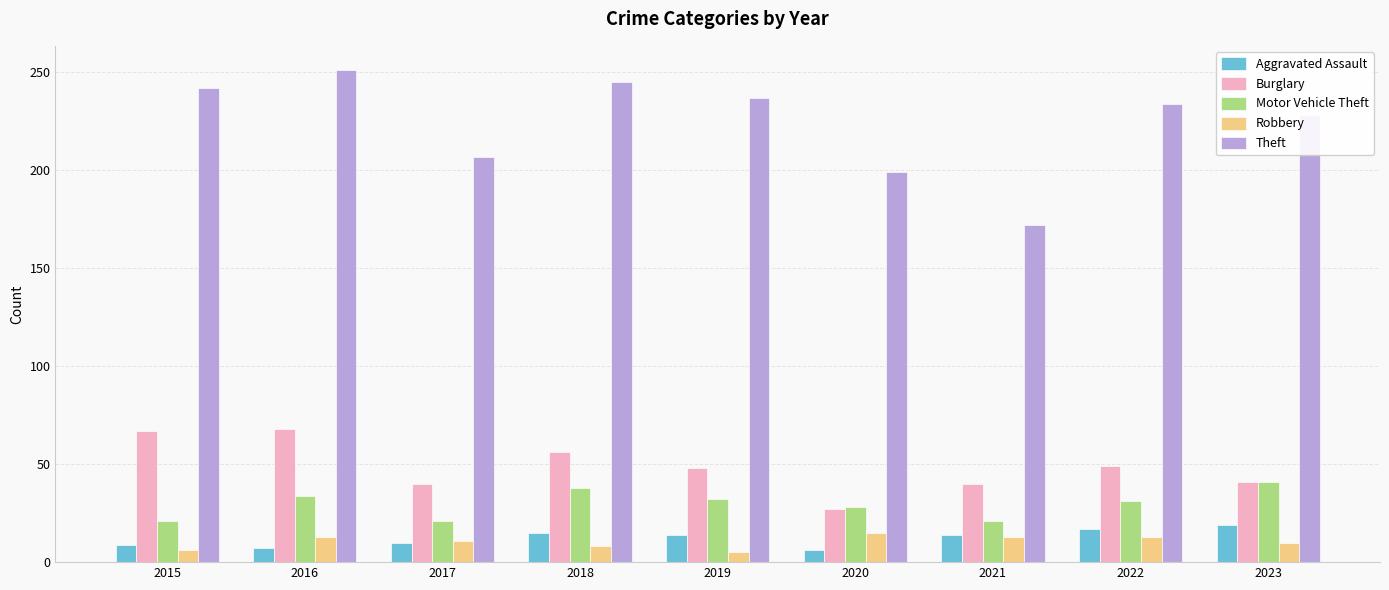

At which category does the chart reach its peak across all series?

2016